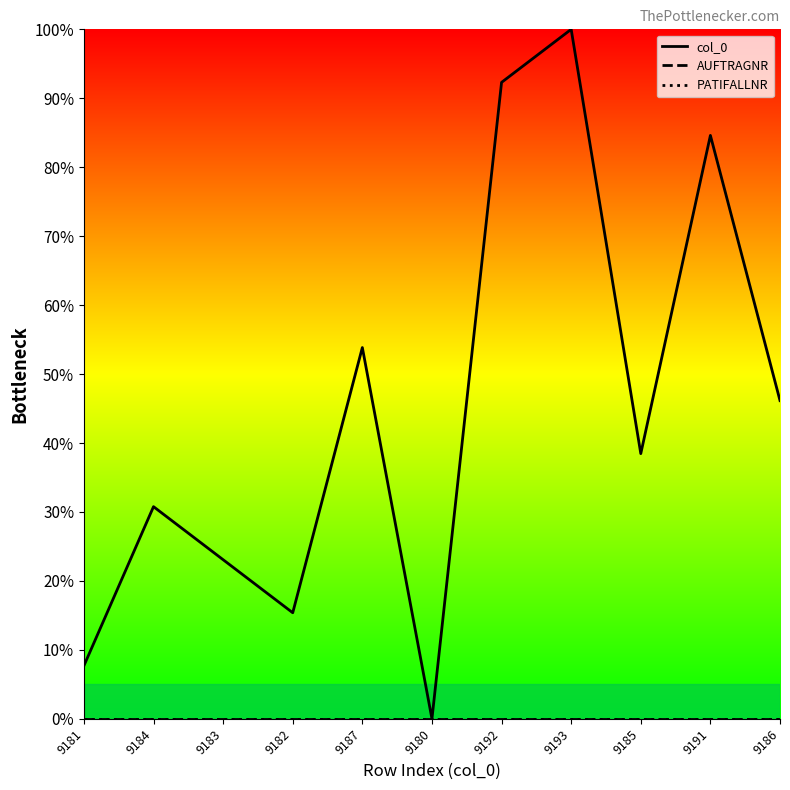

Which series changed the most between 9180 and 9193?

col_0